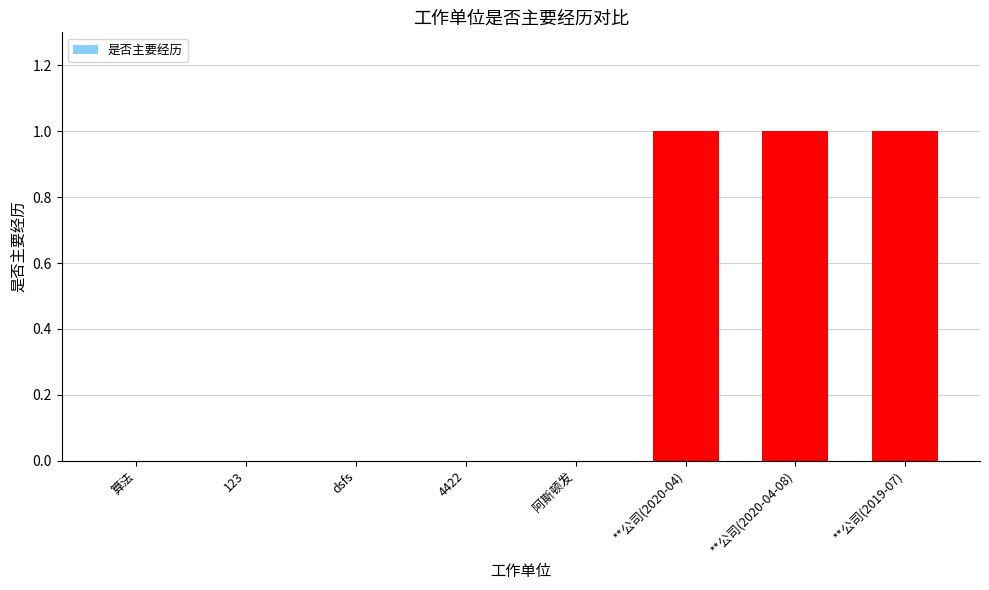

What is the sum of all values?

3